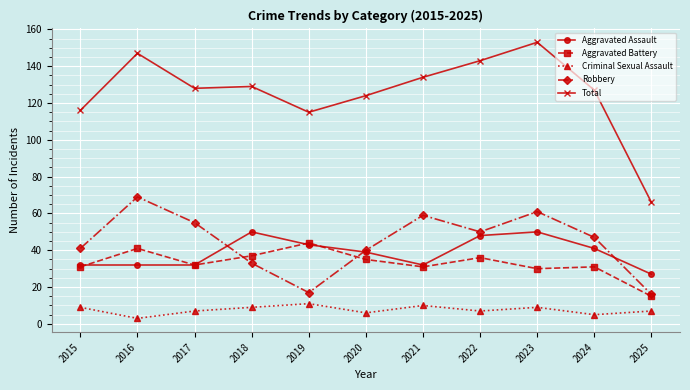

True or false: Total and Aggravated Battery intersect in this chart.

False